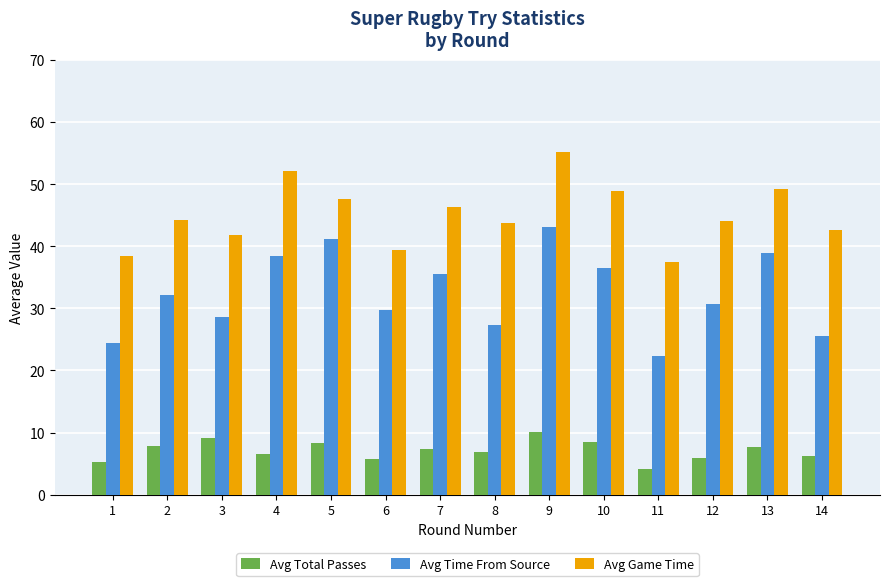

The value of Avg Game Time at 12 is 44.1. True or false?

True